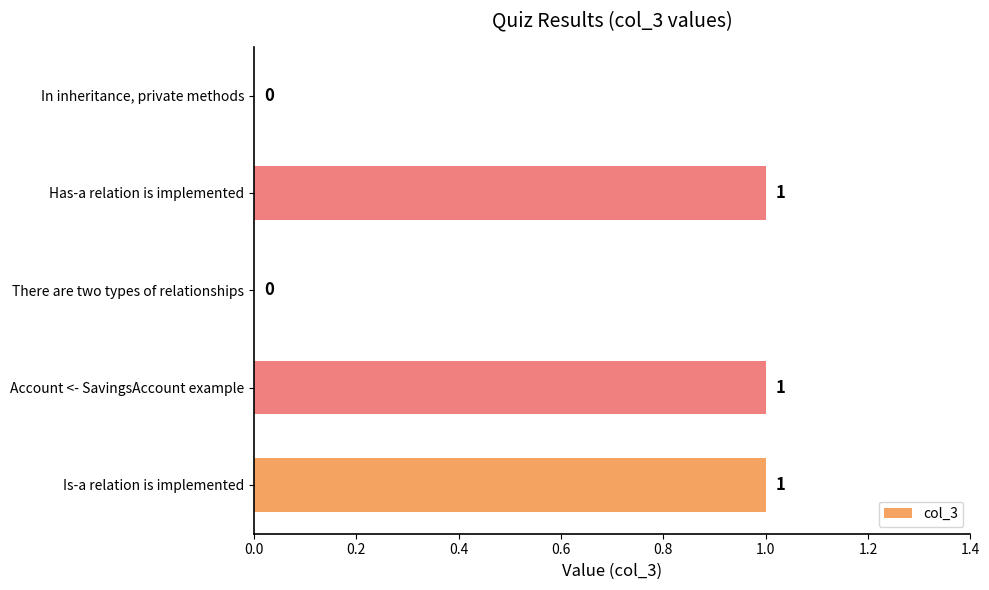

Are the bars horizontal?

Yes